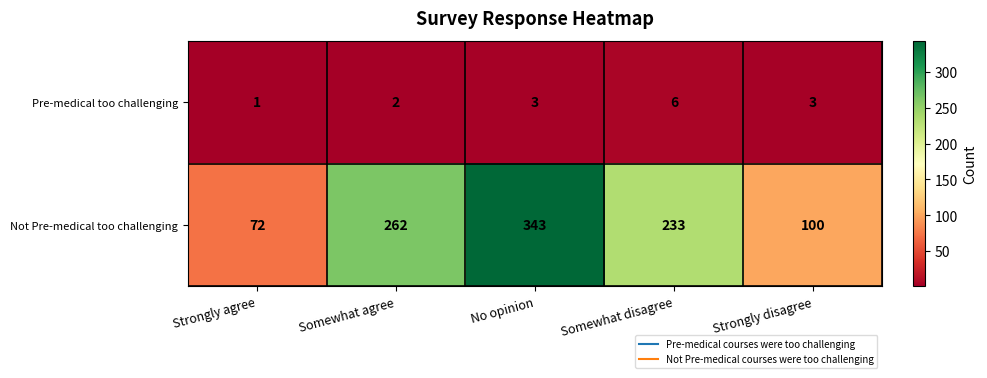

True or false: Not Pre-medical too challenging has a value of 262 at Somewhat agree.

True